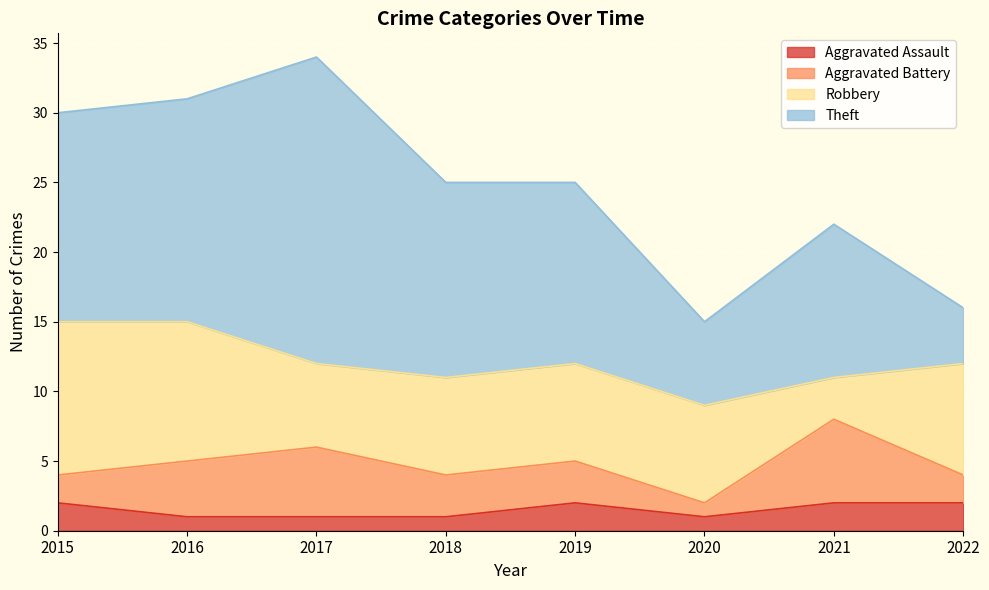

Which category has the highest value across all series?

2017